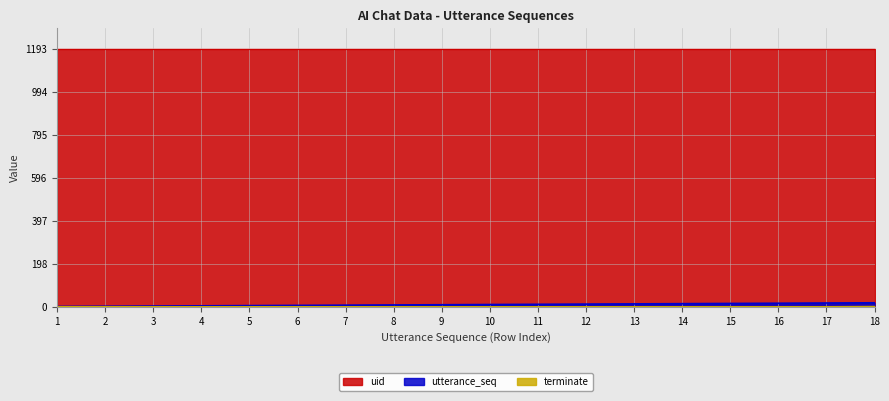

Which series has the largest total across all categories?

uid